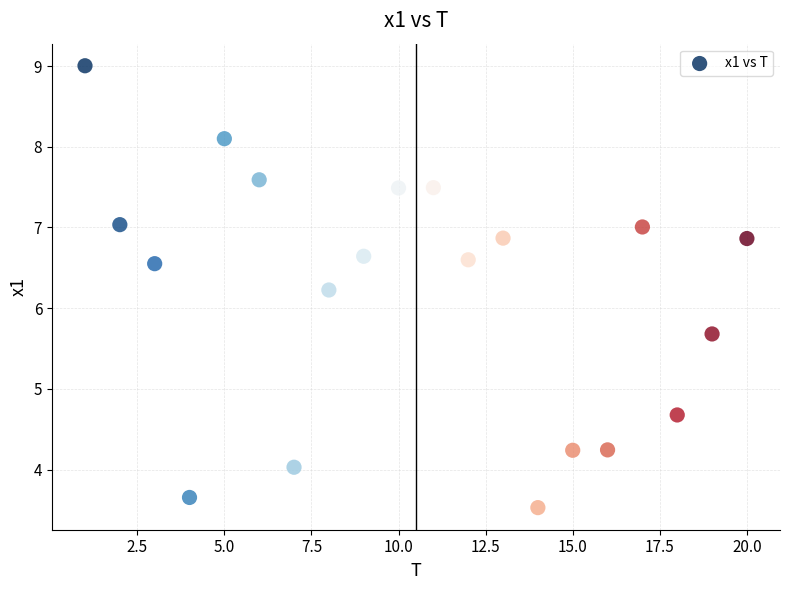

What is the range of X values (max minus min)?

19.0